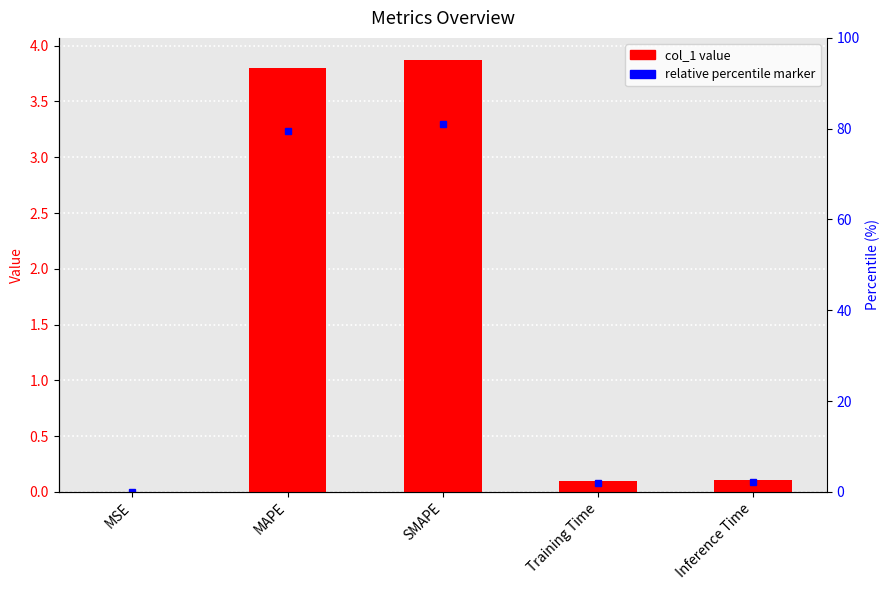

Where is the data nearest to the value 1?

Inference Time